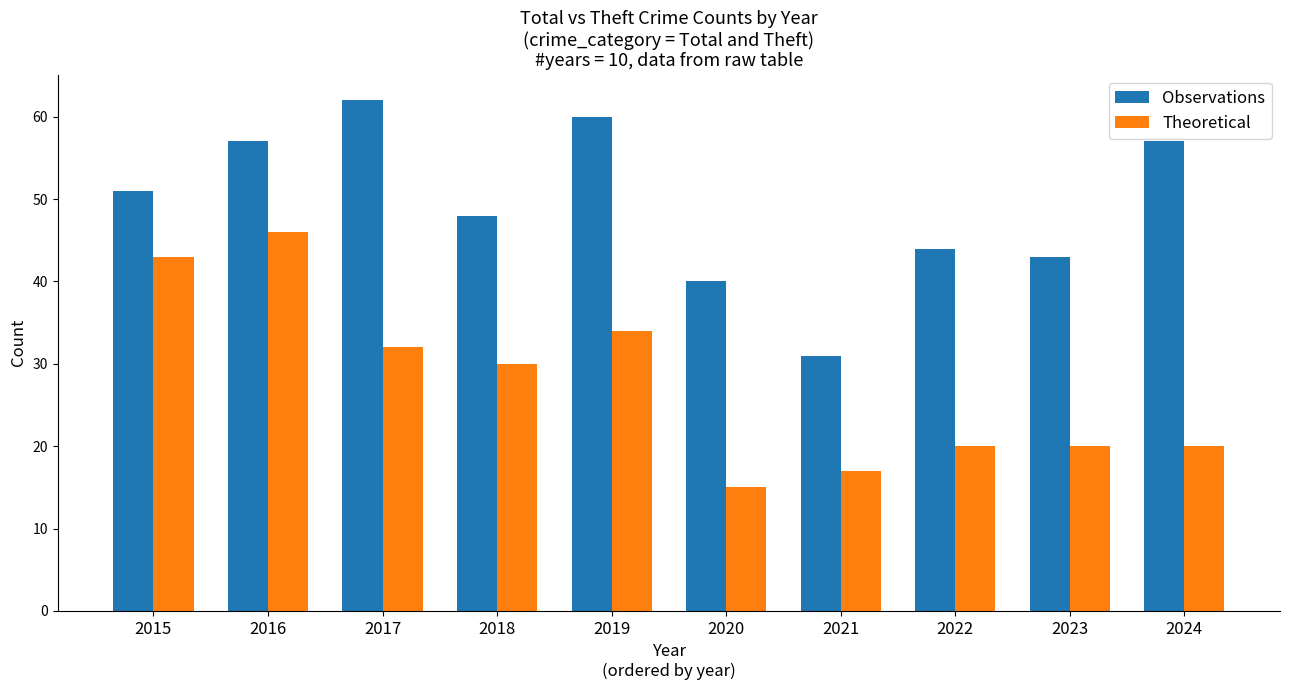

Which category has the highest value across all series?

2017